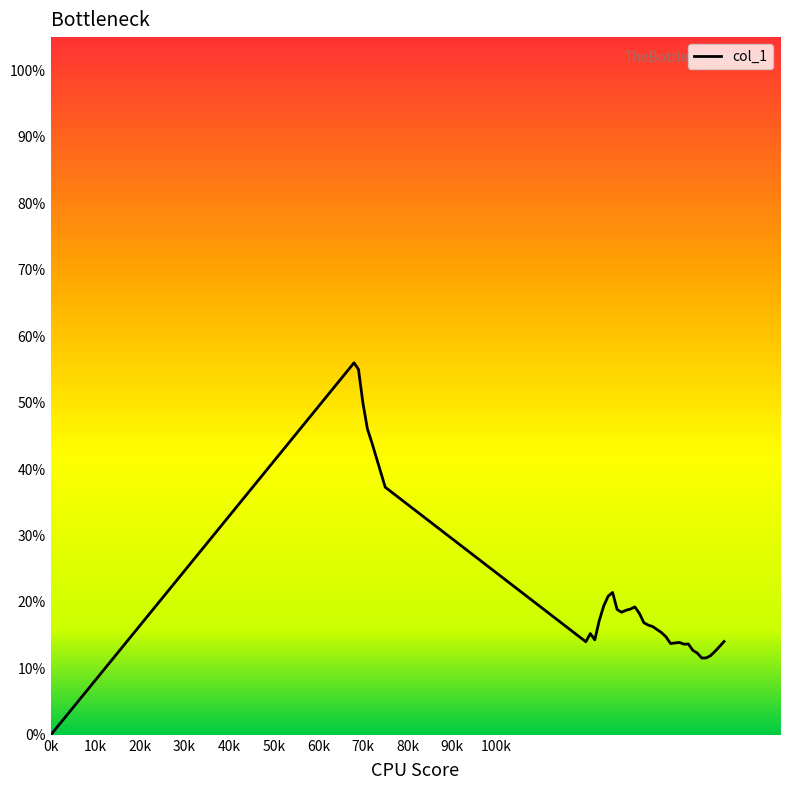

True or false: there are more than 0 points higher than both neighbors.

True